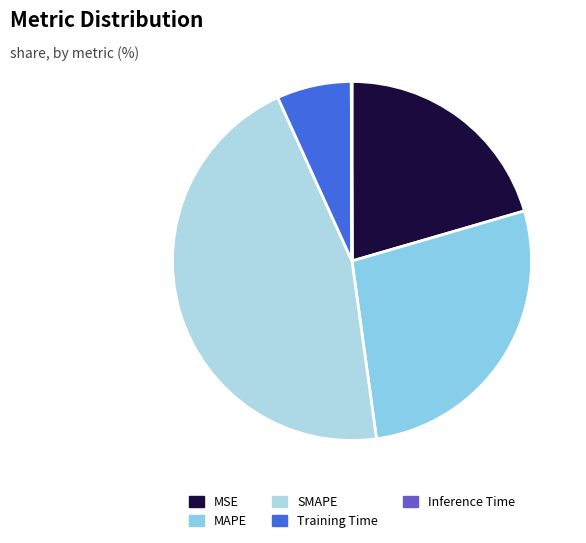

Is the sum of MAPE and Training Time greater than half?

No